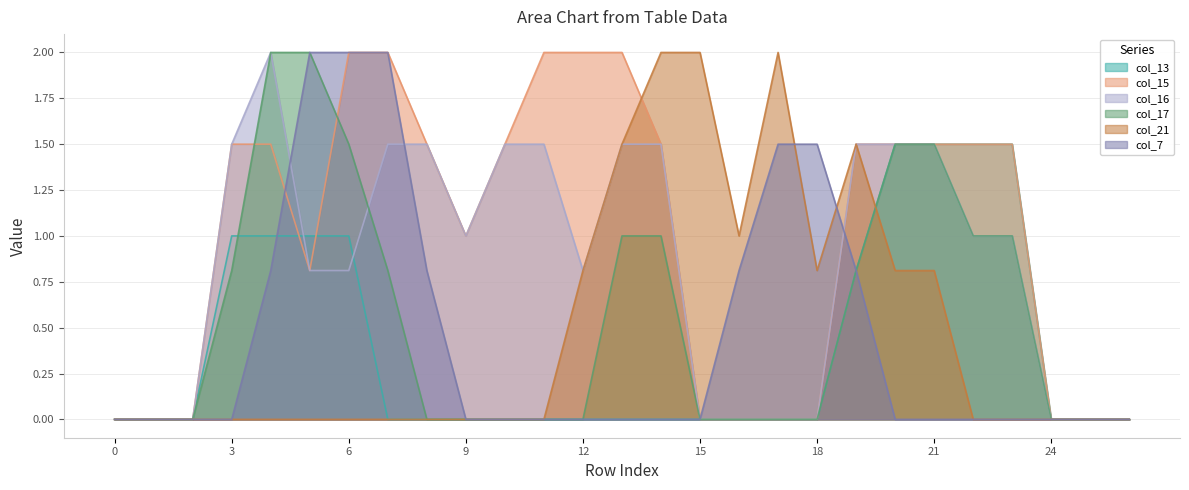

At 2, list the series in order from largest to smallest.

col_13, col_15, col_16, col_17, col_21, col_7